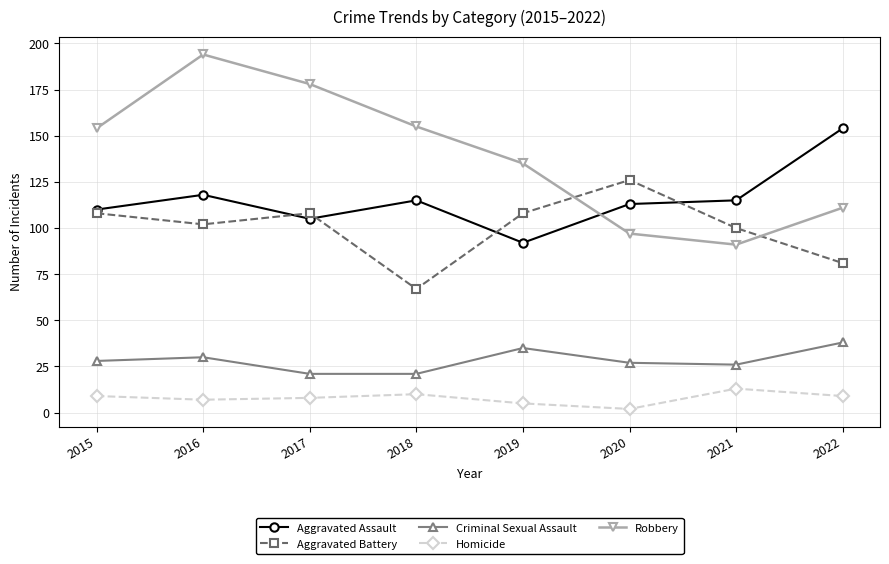

Is this an area chart (filled region under the line)?

No